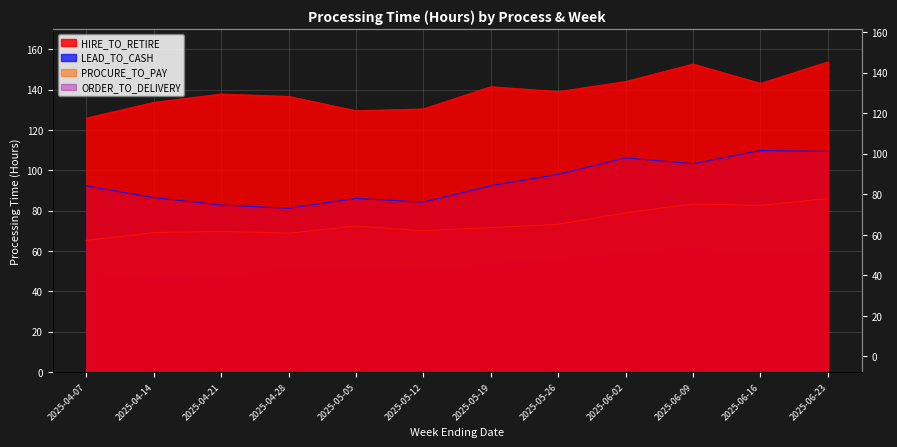

What are all the series names shown in the legend?

LEAD_TO_CASH, PROCURE_TO_PAY, HIRE_TO_RETIRE, ORDER_TO_DELIVERY